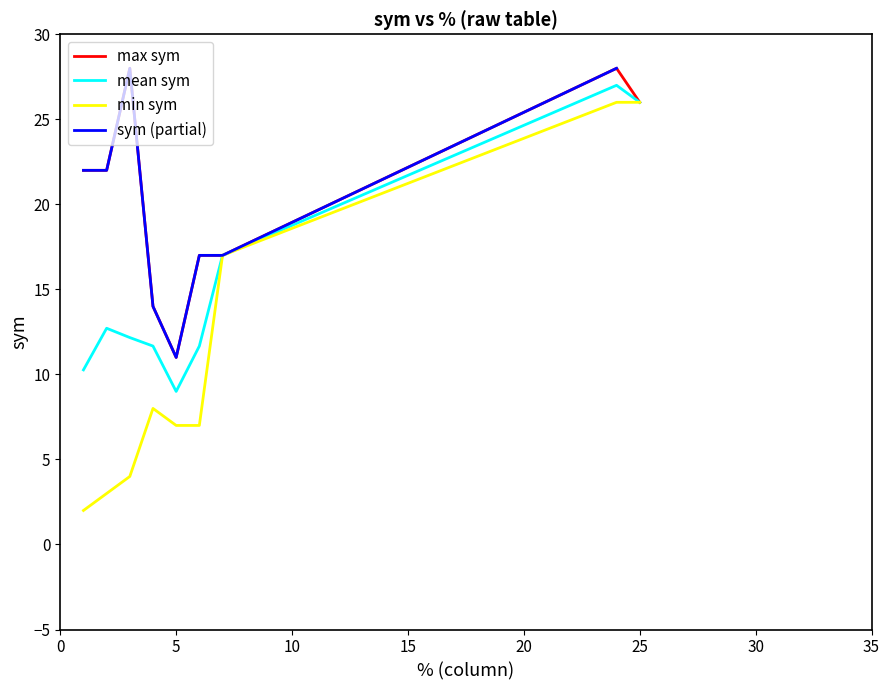

The value of max sym at 25 is 7.1. True or false?

False